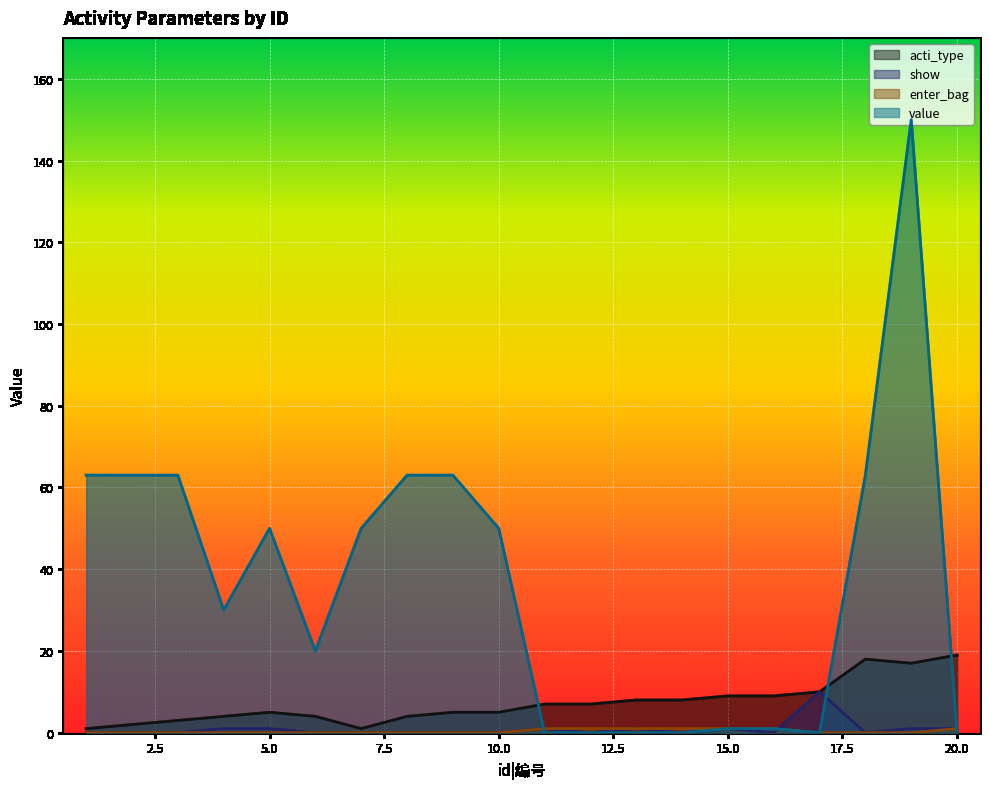

At which category does value reach its first local valley?

4